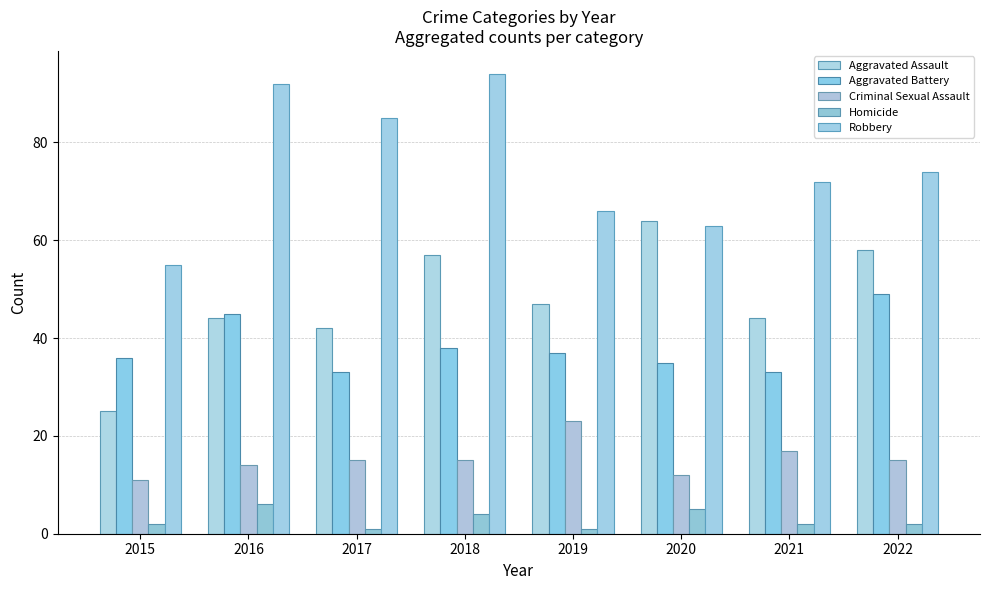

What is the sum of the Aggravated Assault values at 2016 and 2015?

69